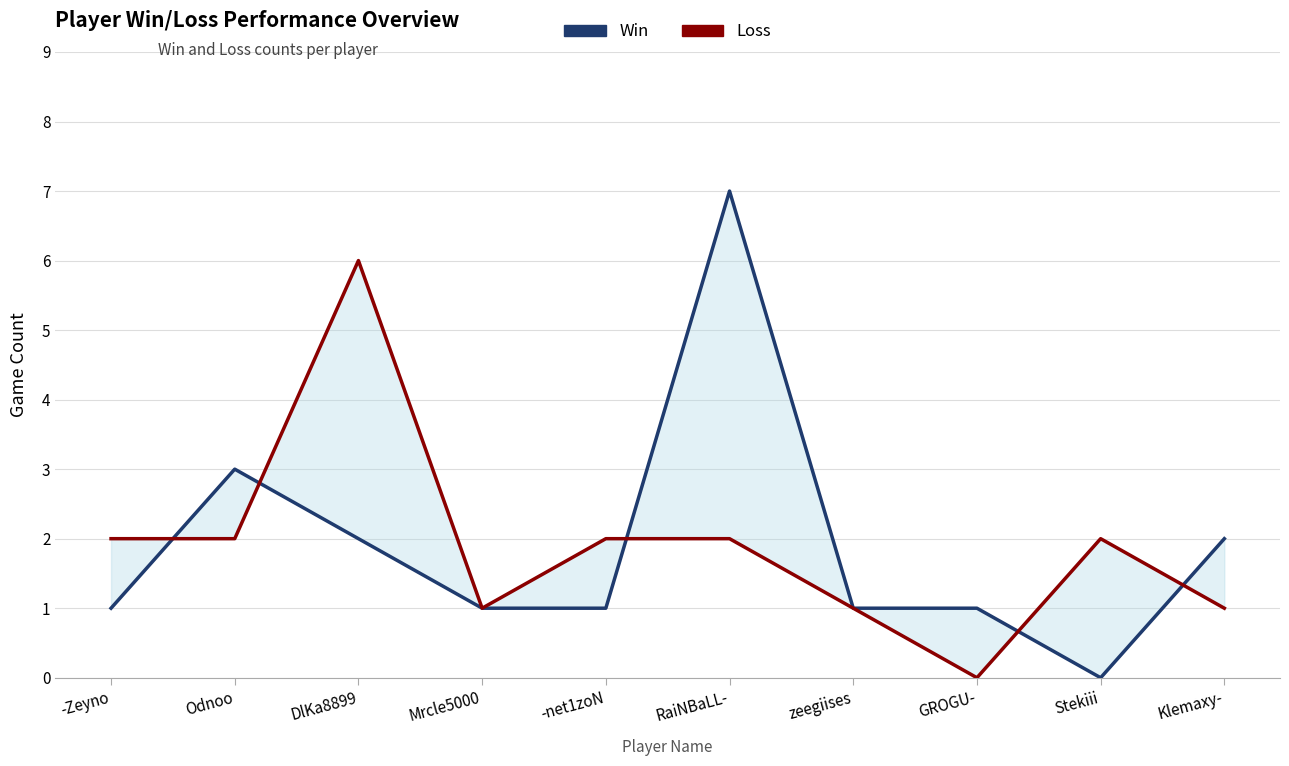

True or false: Loss has more than 0 points higher than both neighbors.

True